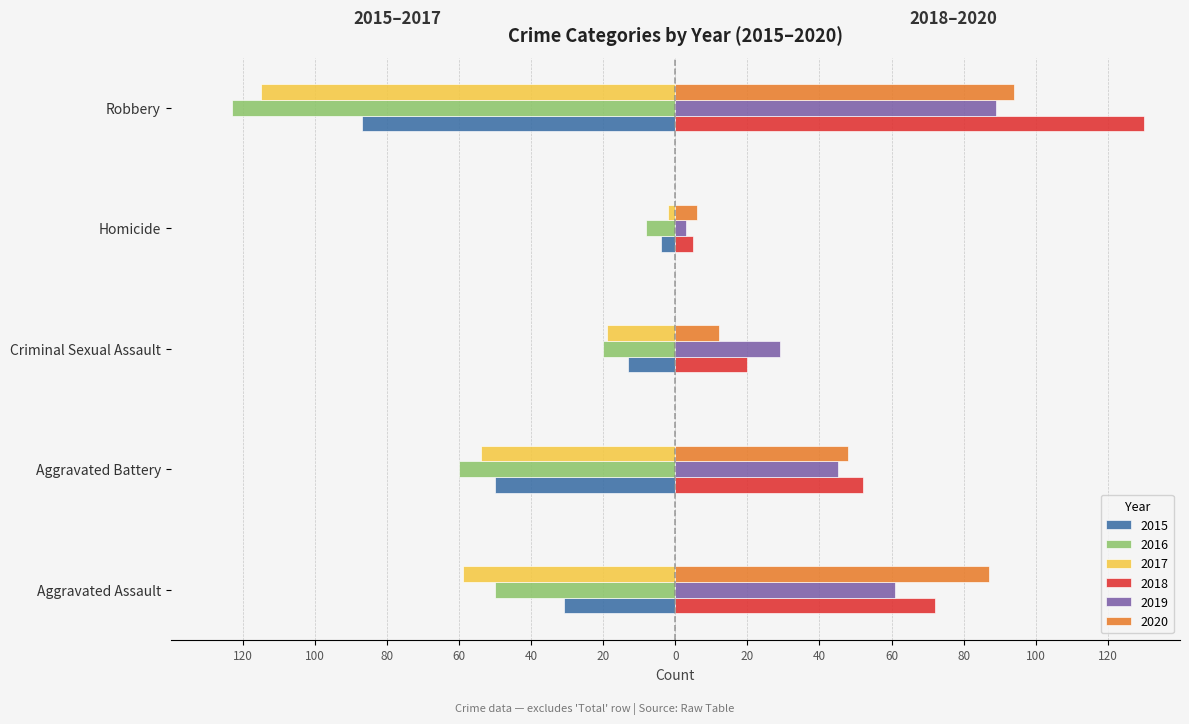

How many series are shown in this chart?

6